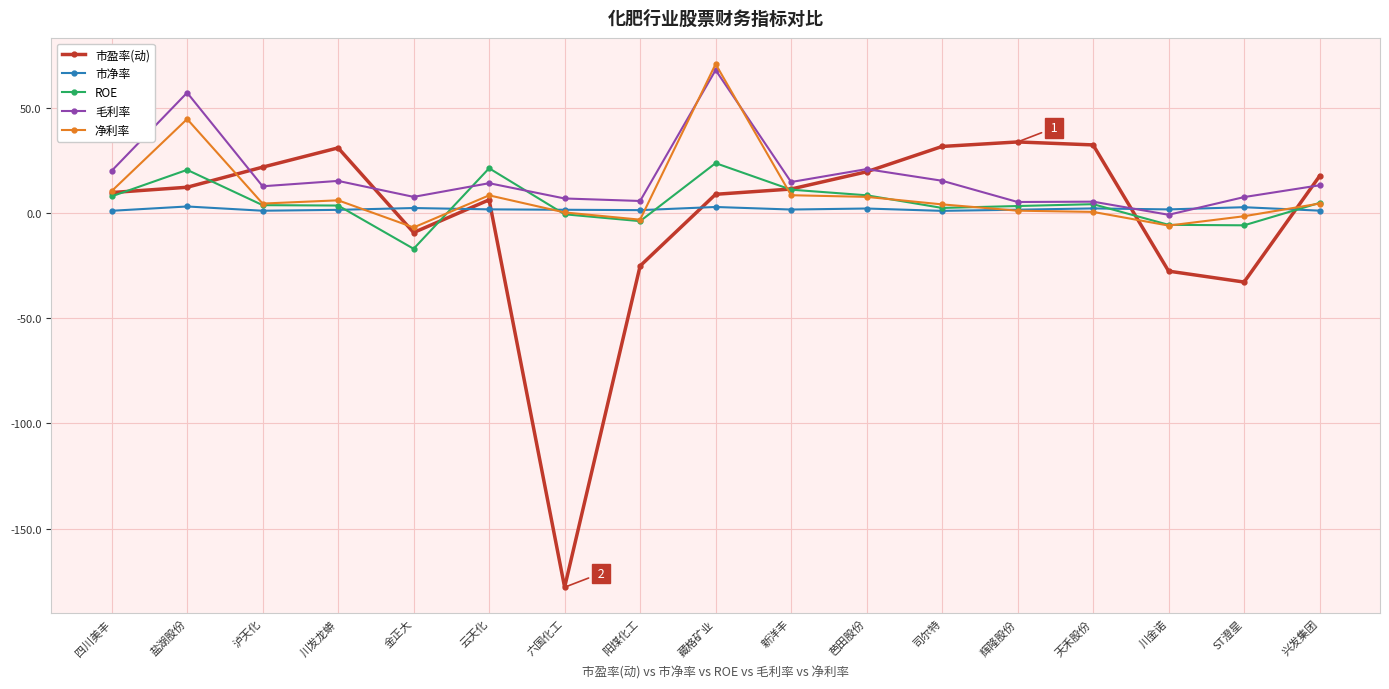

At which category is the sum across all series the highest?

藏格矿业